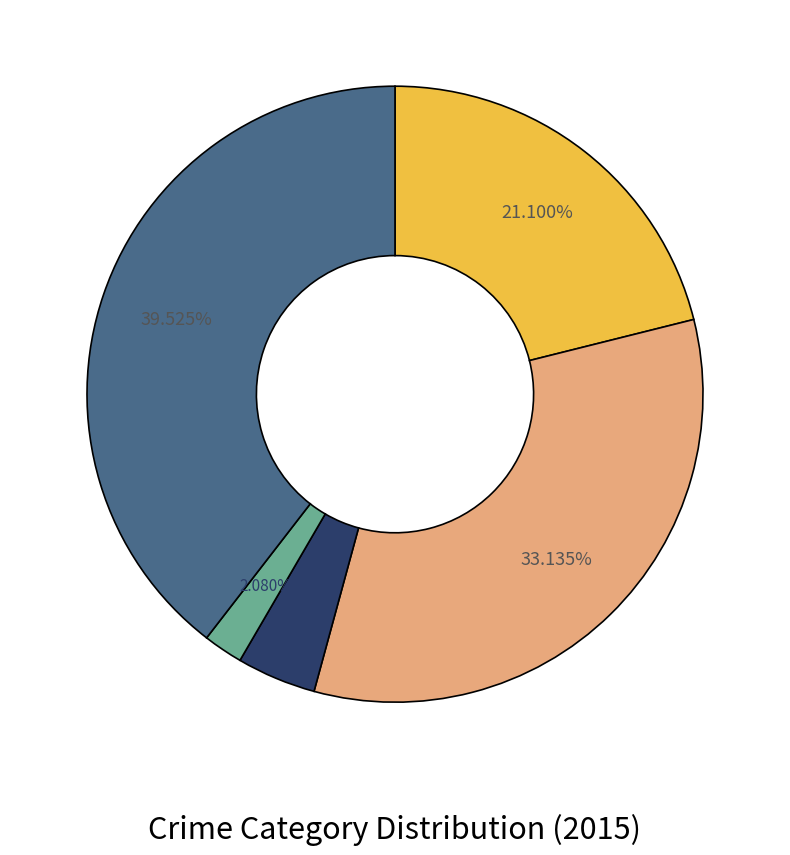

Is there any slice that represents more than half of the pie?

No